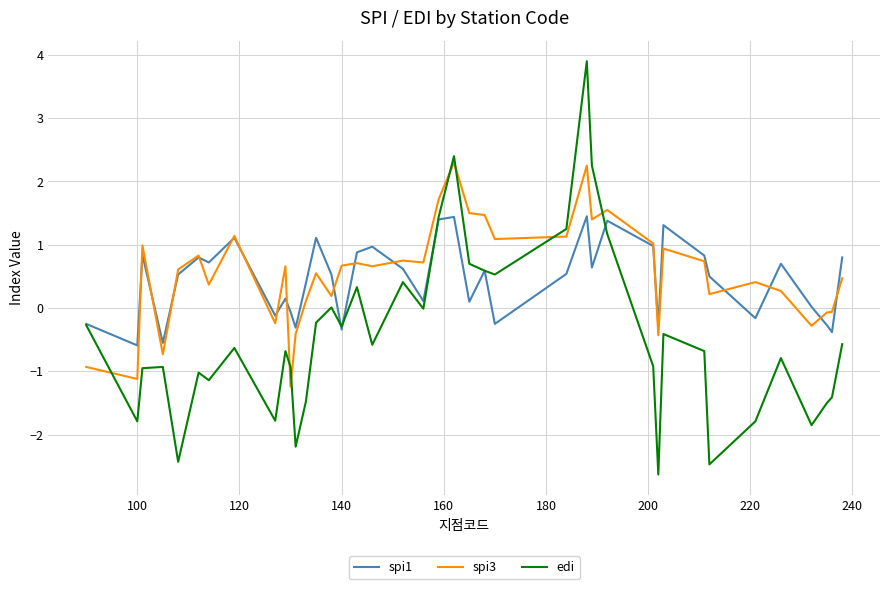

At how many categories does at least one series exceed 2?

3